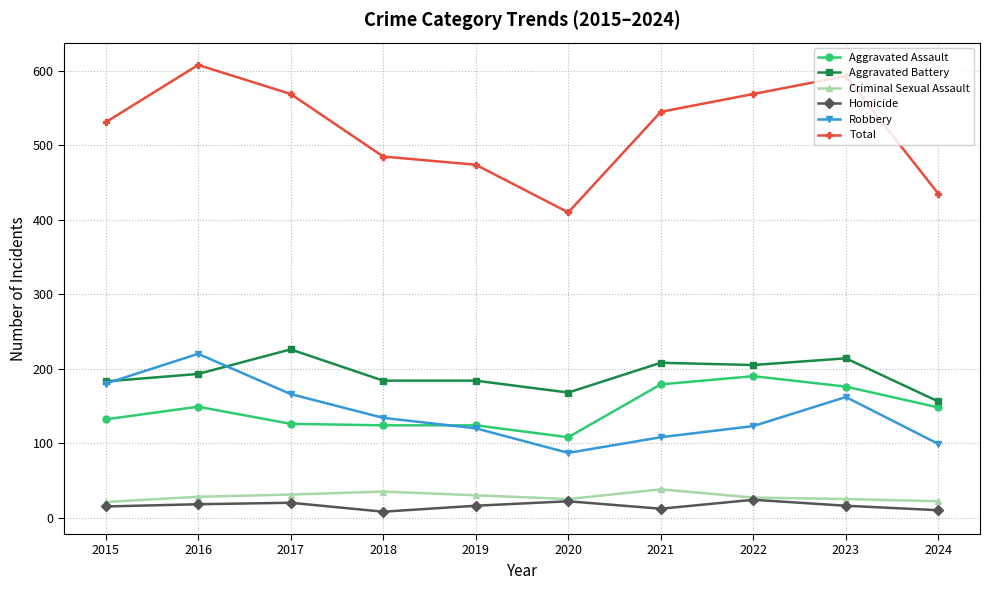

What is the sum of the Aggravated Battery values at 2022 and 2015?

388